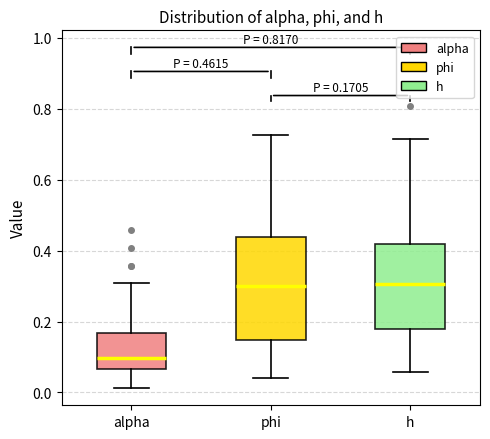

Which box is the tallest, from its lower edge to its upper edge?

phi